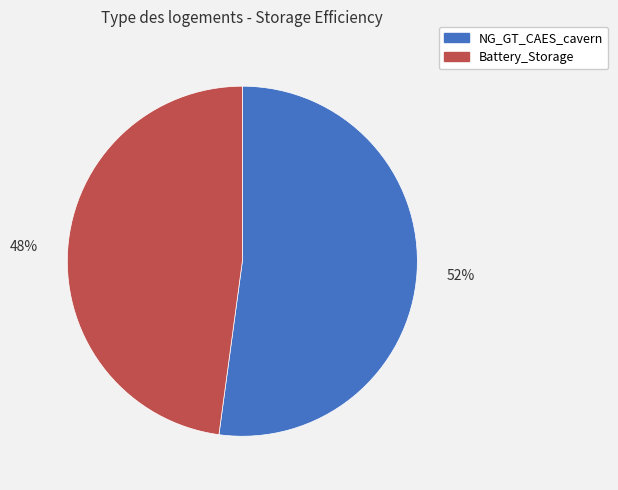

Does Battery_Storage account for over 50% of the chart?

No